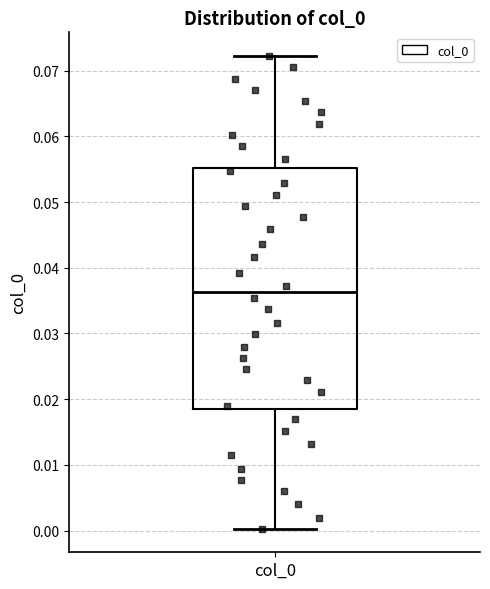

Transcribe this box plot: give where the median line is, the range the box spans, and where the two whiskers end, as read against the y-axis. The values are not printed on the chart, so give them approximately, as read against the axis.

median 0.036, box 0.018 to 0.055, whiskers 0.000 to 0.072